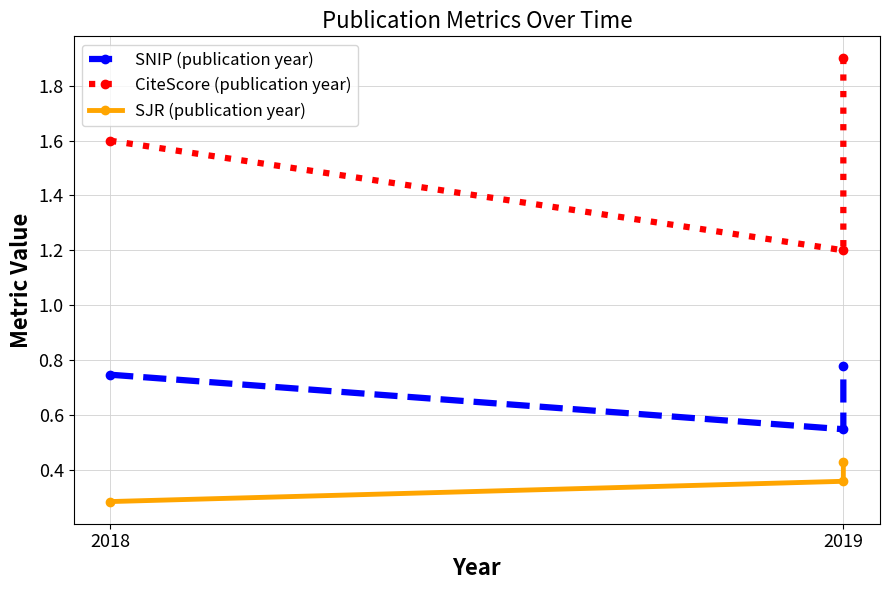

Does the chart display data point markers on the line(s)?

Yes